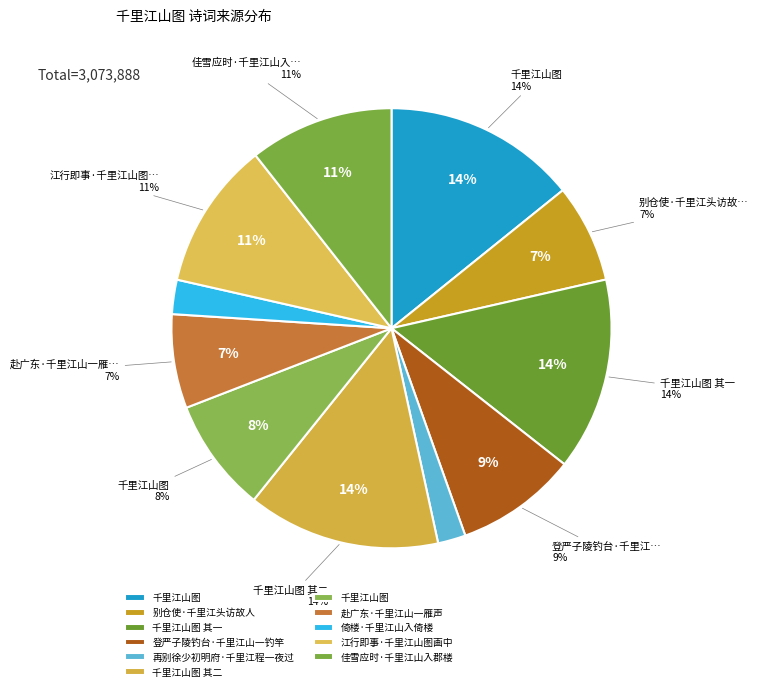

Is it true that 江行即事·千里江山图画中 is 2% of the pie?

False